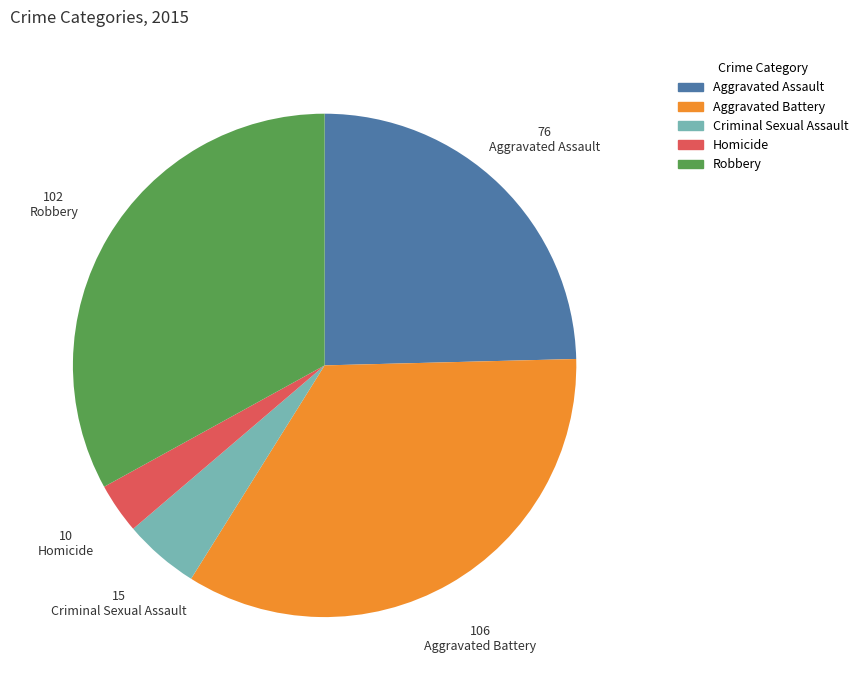

Rank the categories by value from highest to lowest.

Aggravated Battery, Robbery, Aggravated Assault, Criminal Sexual Assault, Homicide